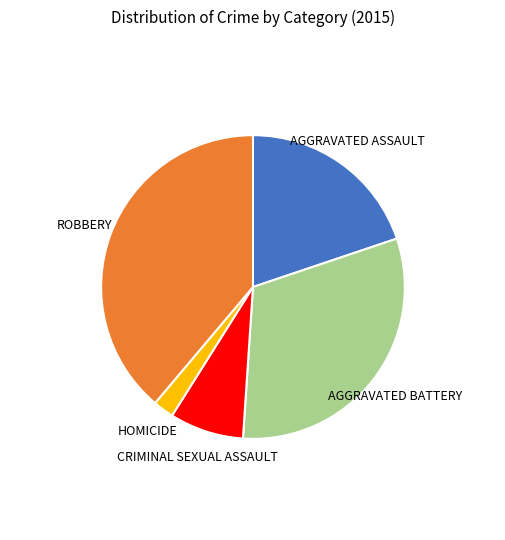

How many segments does this pie chart have?

5